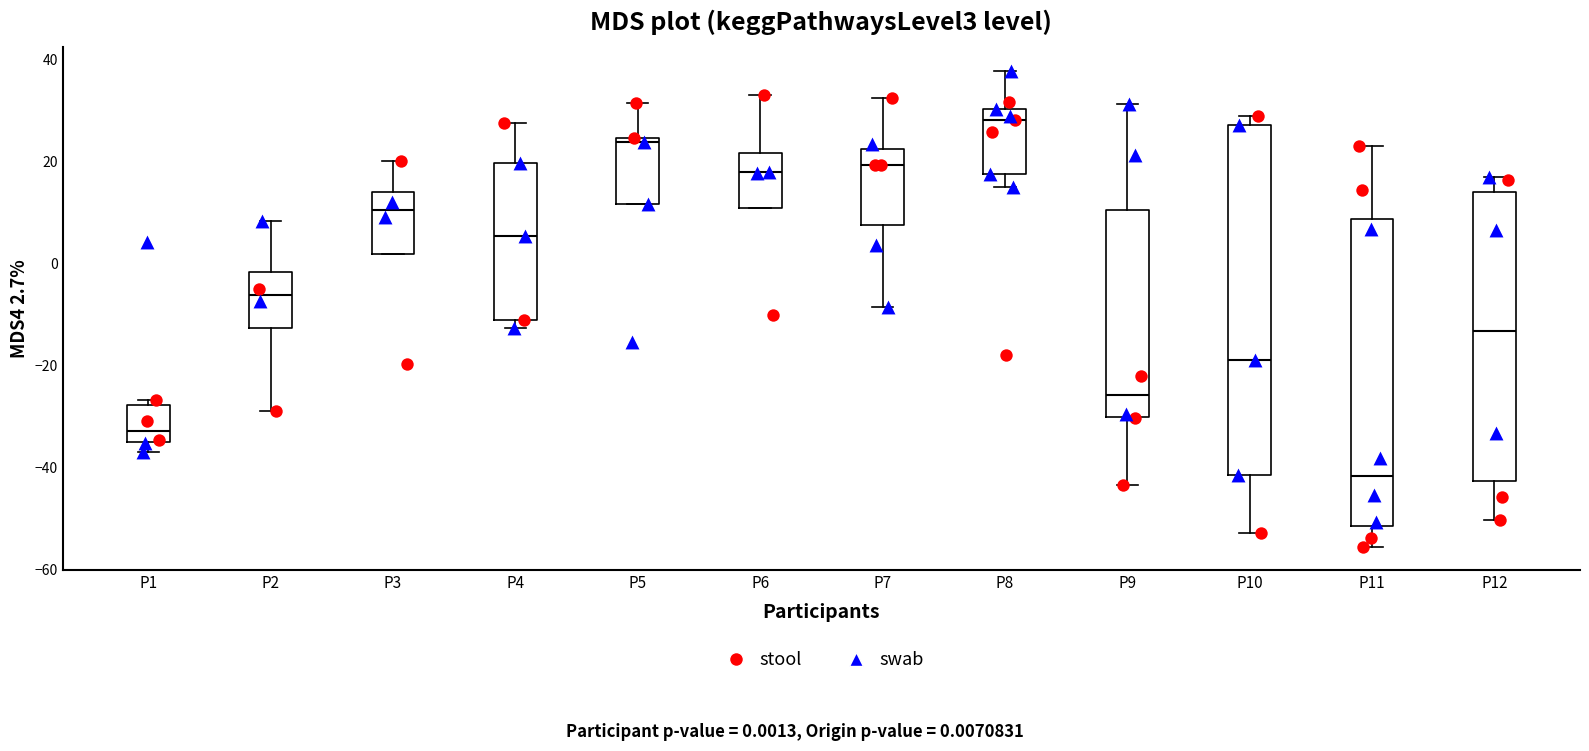

Reading left to right, read every box against the y-axis: the position of its median line, the range the box covers, and the ends of its whiskers. The values are not printed on the chart, so give them approximately, as read against the axis.

P1: median -32, box -36 to -28, whiskers -36 (just below the box's lower edge) to -26
P2: median -6, box -12 to -2, whiskers -28 to 8
P3: median 10, box 2 to 14, whiskers 2 to 20
P4: median 6, box -12 to 20, whiskers -12 (just below the box's lower edge) to 28
P5: median 24 (just below the box's upper edge), box 12 to 24, whiskers 12 to 32
P6: median 18, box 10 to 22, whiskers 10 to 32
P7: median 20, box 8 to 22, whiskers -8 to 32
P8: median 28, box 18 to 30, whiskers 16 to 38
P9: median -26, box -30 to 10, whiskers -44 to 32
P10: median -18, box -42 to 28, whiskers -52 to 28 (just above the box's upper edge)
P11: median -42, box -52 to 8, whiskers -56 to 22
P12: median -14, box -42 to 14, whiskers -50 to 16